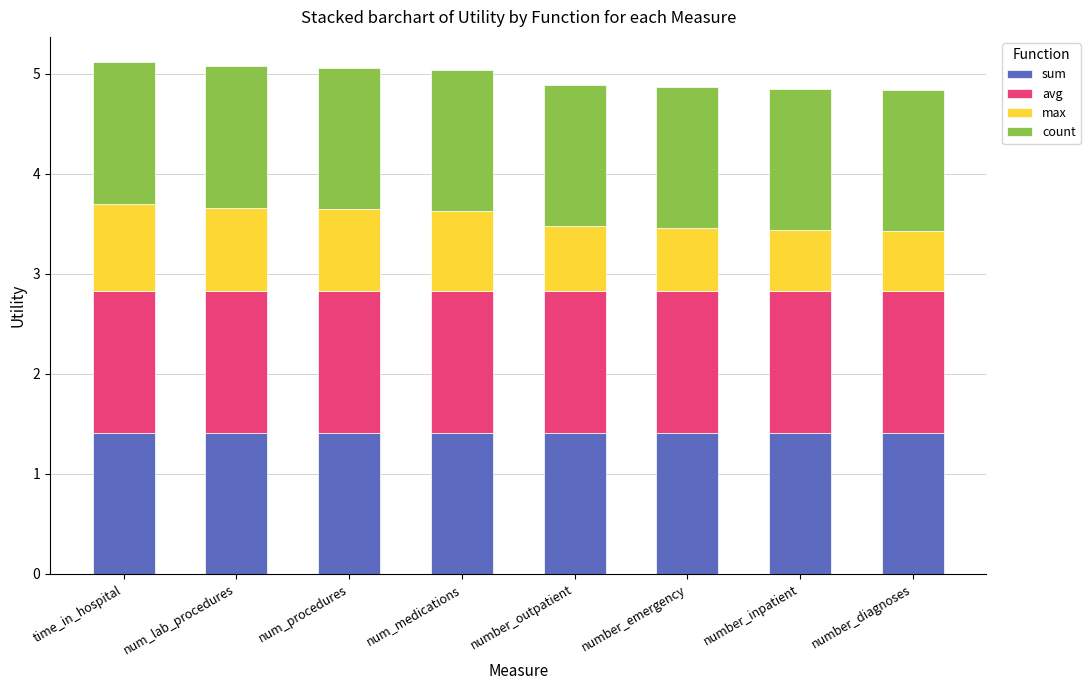

The sum series shows 1.4 at num_medications. True or false?

True